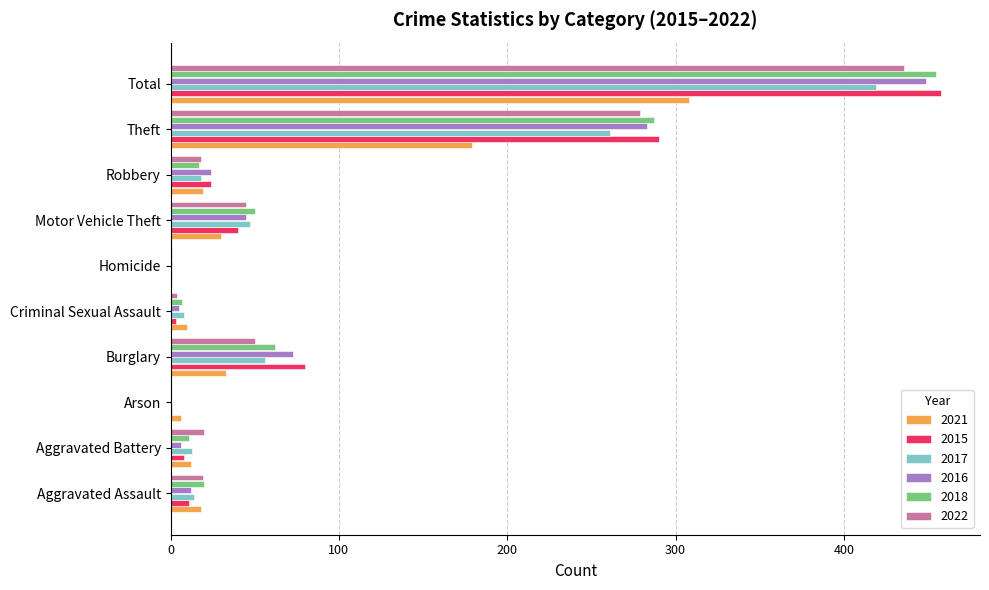

Is the value of 2017 at Arson greater than the value of 2022 at Theft?

No